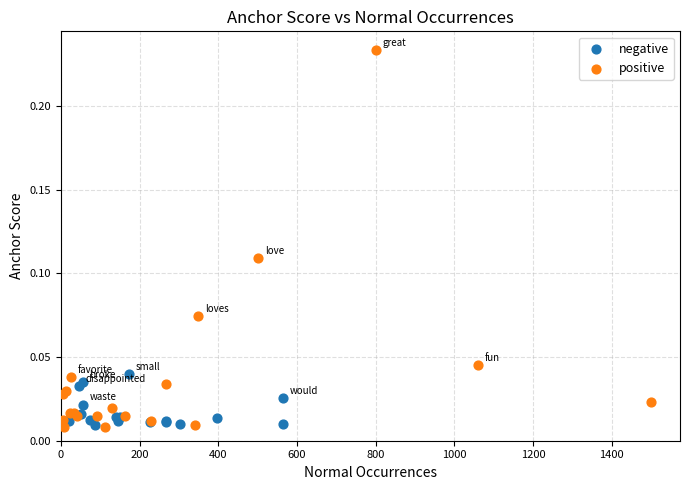

Which series contains the highest Y value?

positive